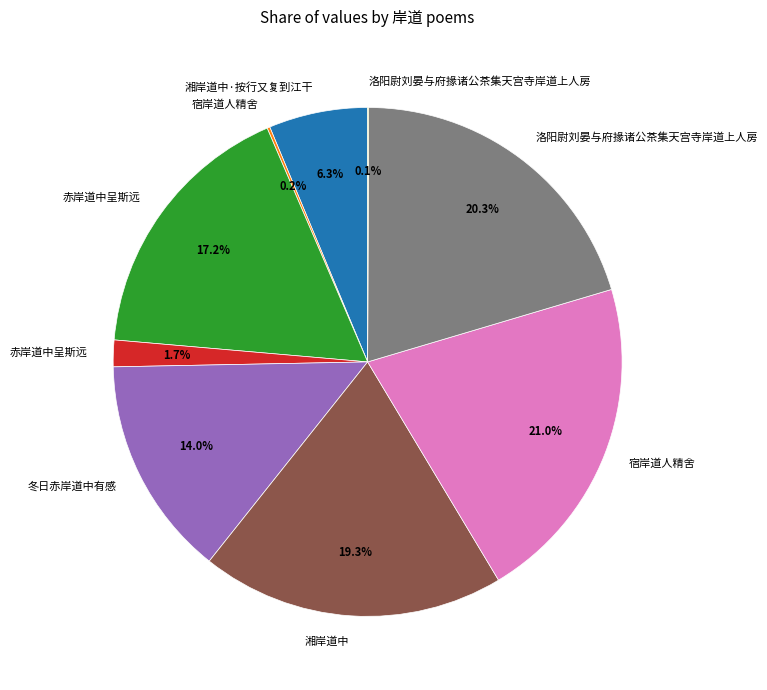

Is there any slice that represents more than half of the pie?

No